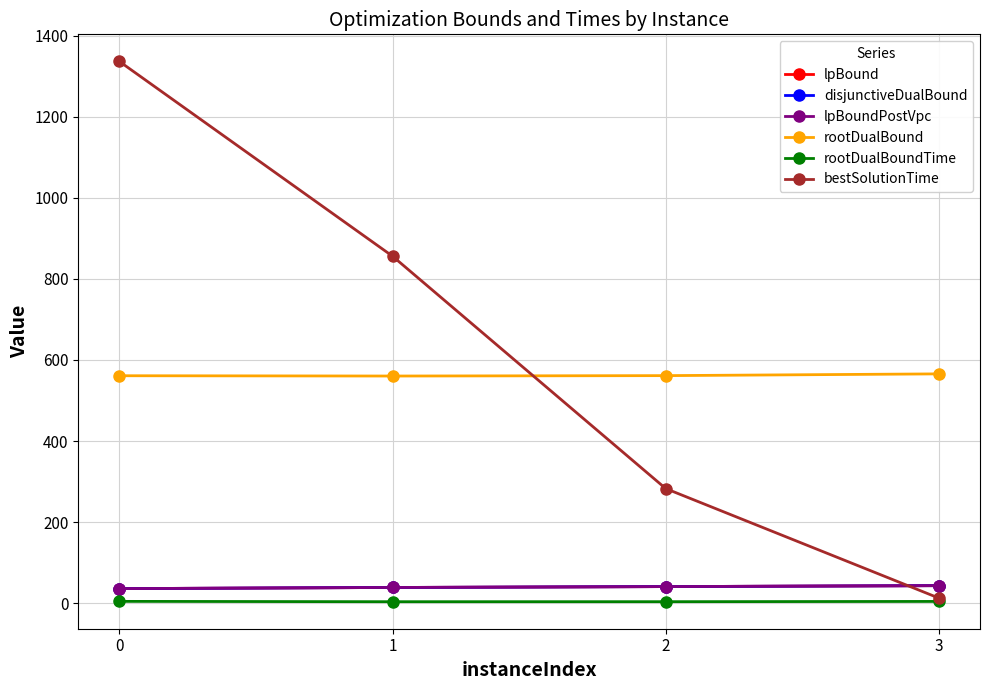

Does the chart have visible grid lines?

Yes